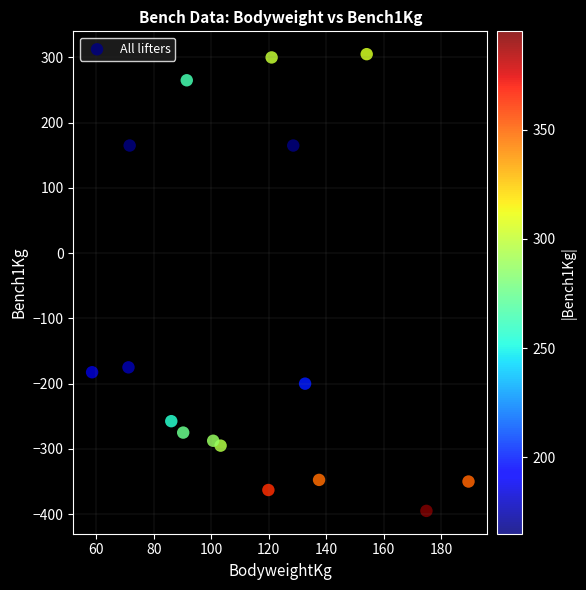

What is the range of X values (max minus min)?

131.1